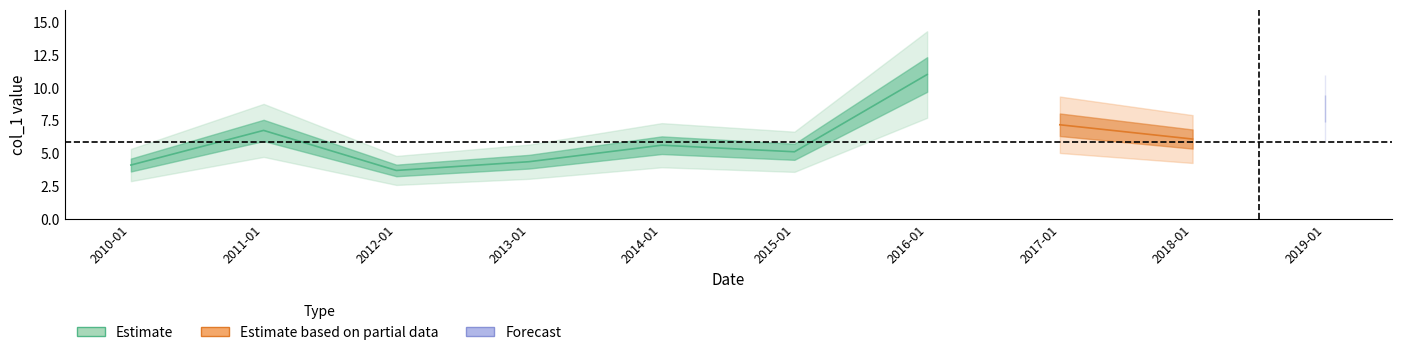

Reading left to right, extract all data points from this chart.

4.1	6.7	3.7	4.4	5.6	5.1	11.0	7.2	6.1	8.4